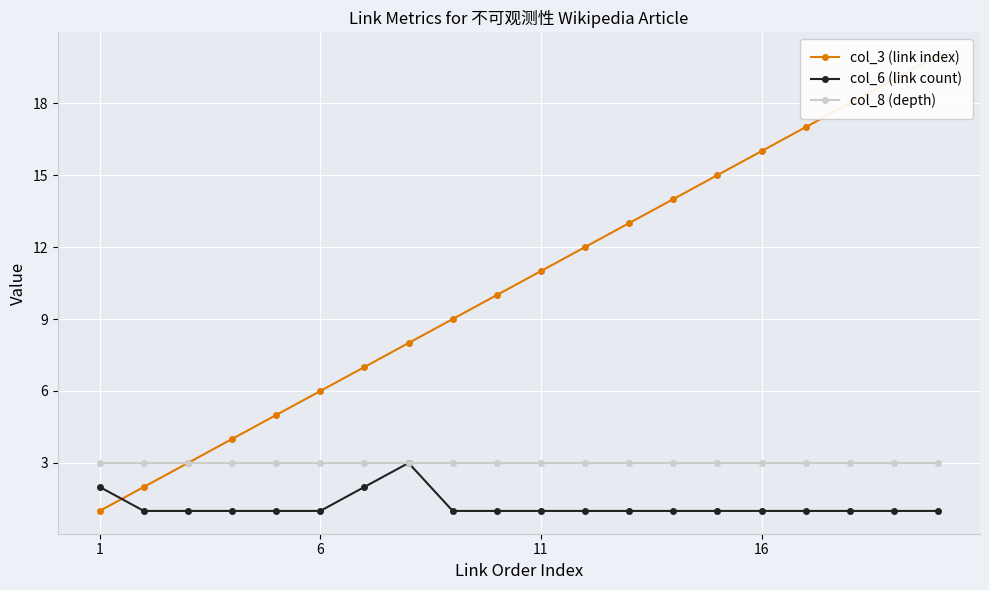

What is the lowest value of the col_3 (link index) series?

1